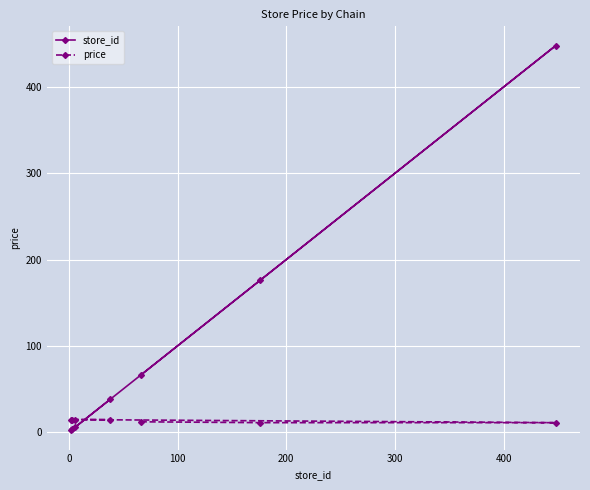

Rank the series by their average value, from highest to lowest.

store_id, price